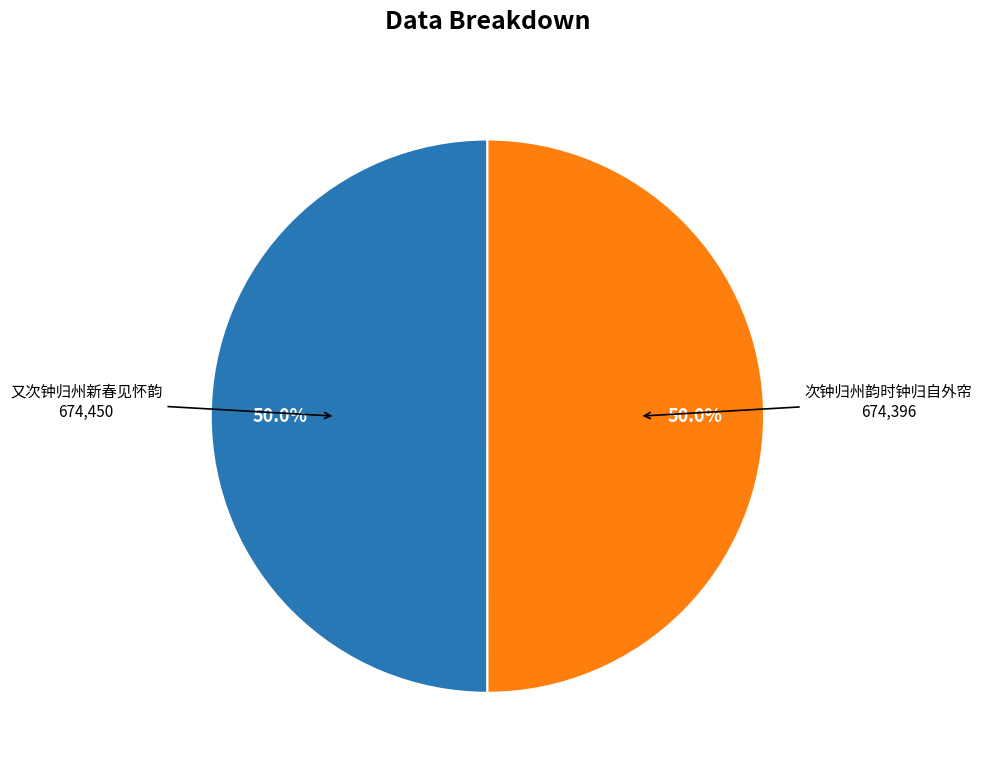

What is the ratio of the value at 次钟归州韵时钟归自外帘 to the value at 又次钟归州新春见怀韵?

1.0